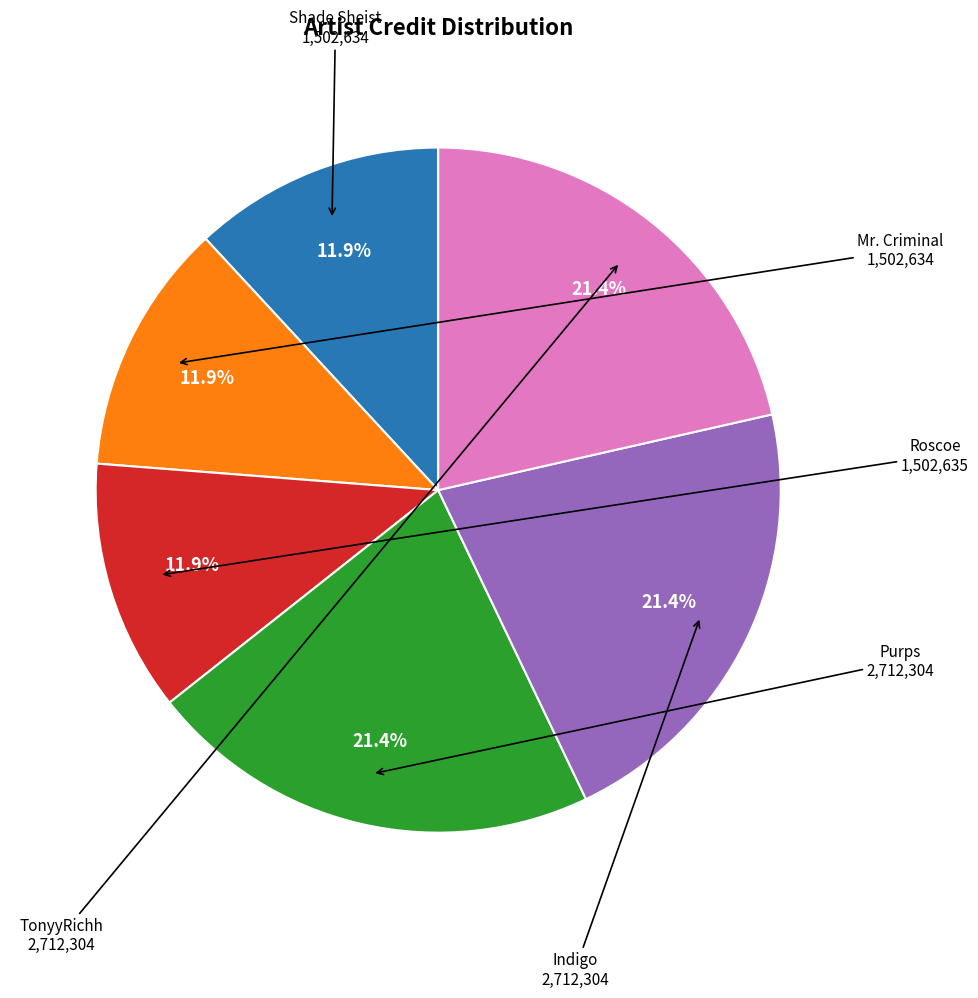

Approximately how many times larger is the value at Roscoe compared to TonyyRichh?

0.6